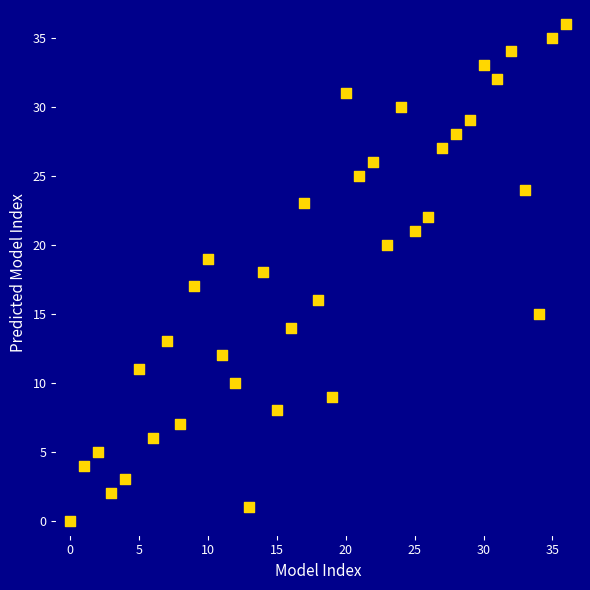

What is the range of Y values (max minus min)?

36